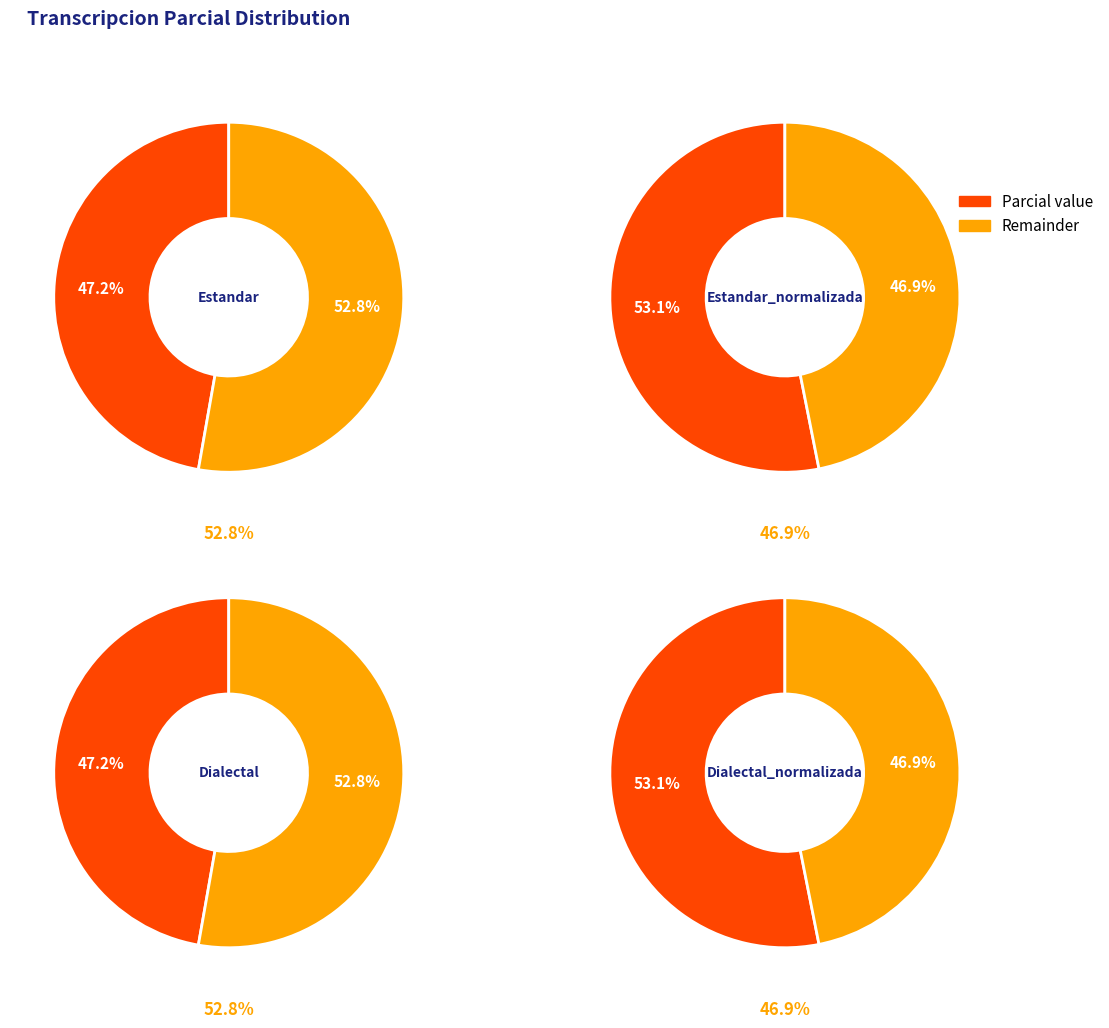

Is it true that Estandar_normalizada is 26% of the pie?

True